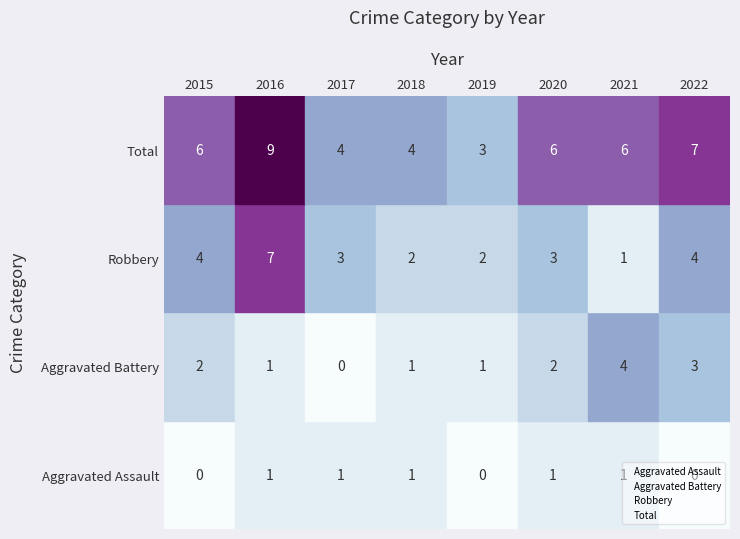

How many categories are shown in the chart?

8